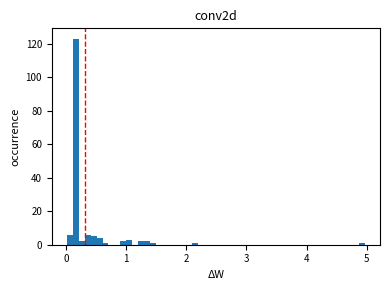

Around what value on the x-axis is the tallest bar? Give the approximate position of its centre, as read against the axis.

0.2